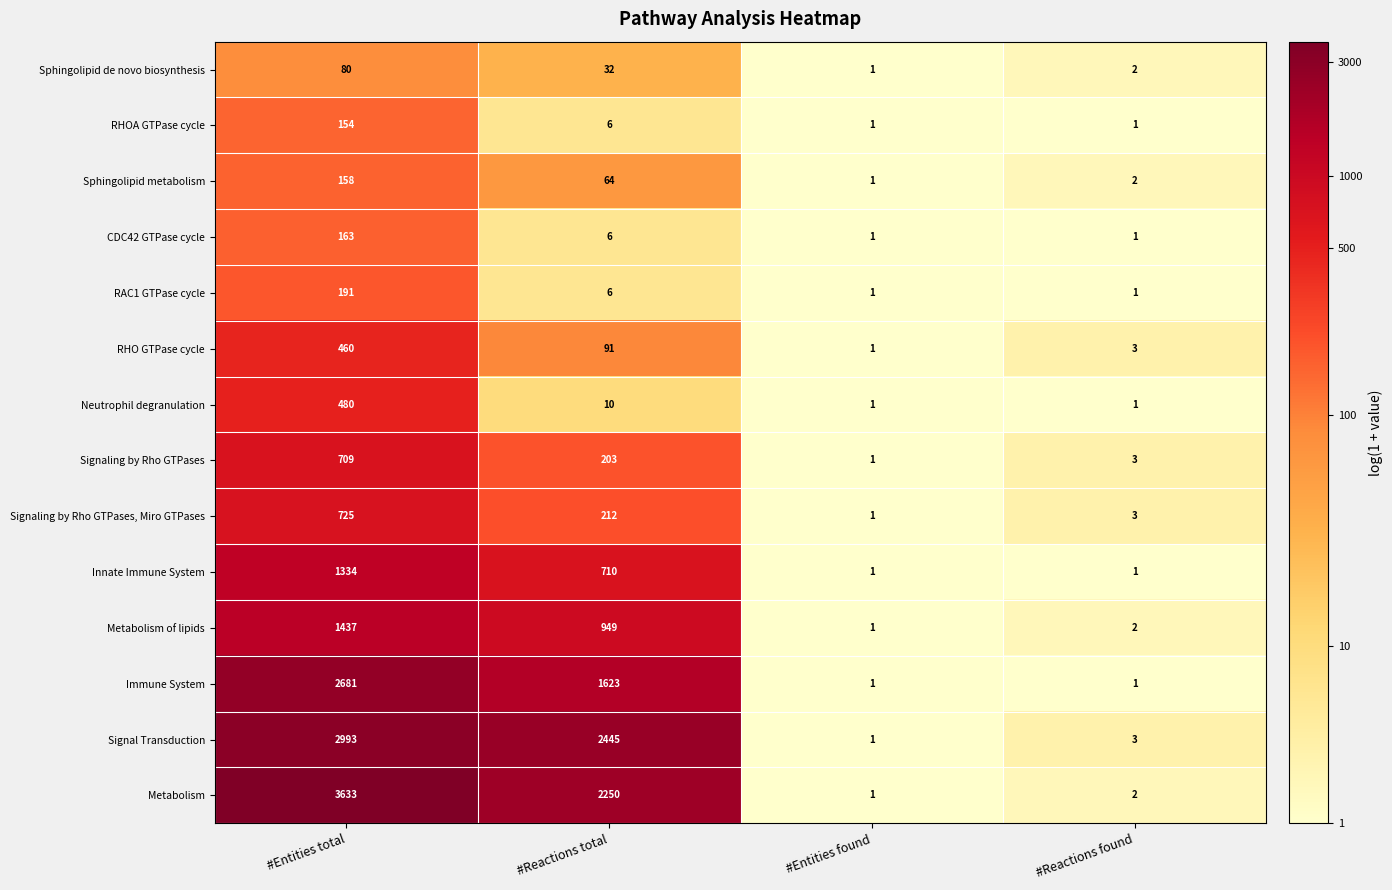

What is the difference between the Immune System values at #Reactions found and #Reactions total?

1622